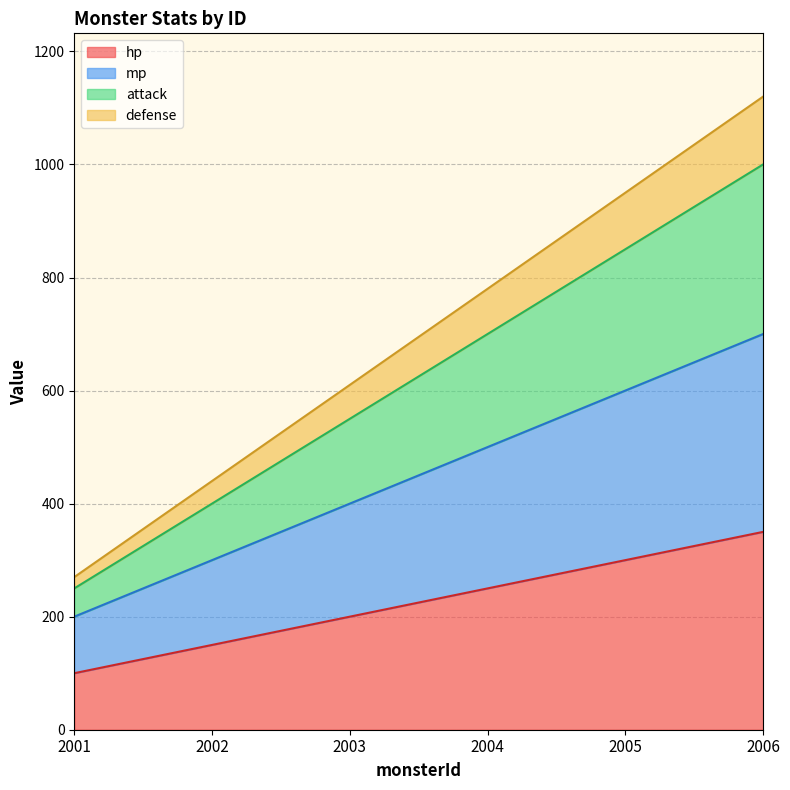

How many lines are shown in the chart?

4